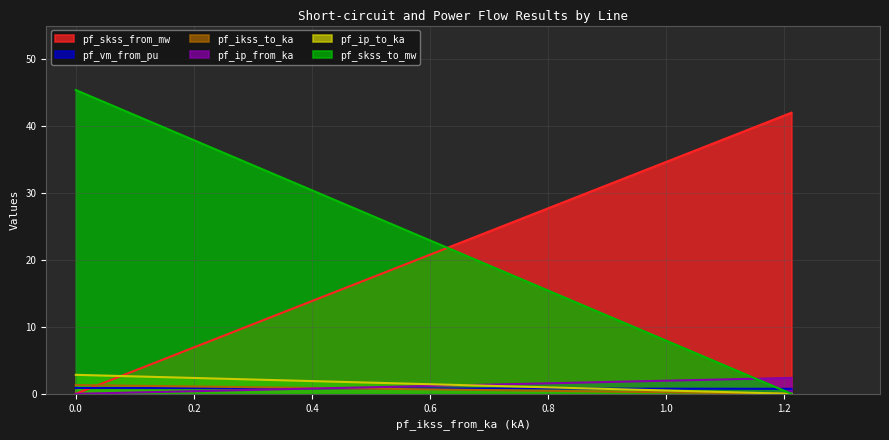

The value of pf_ikss_to_ka at Line_1 is 0.4. True or false?

False